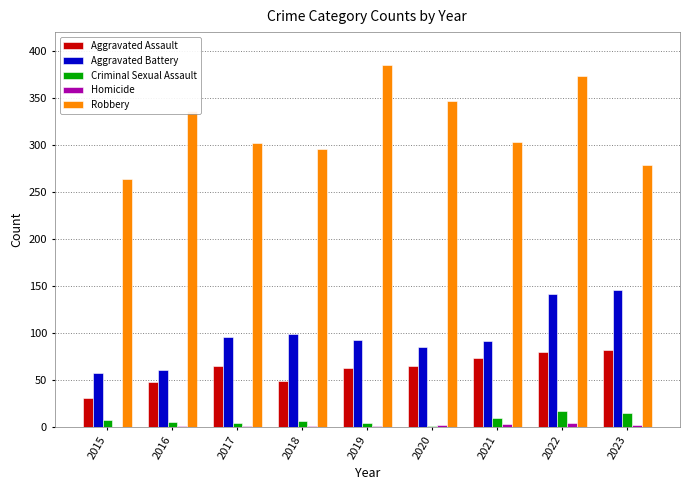

Is it true that Aggravated Assault equals 37 at 2017?

False